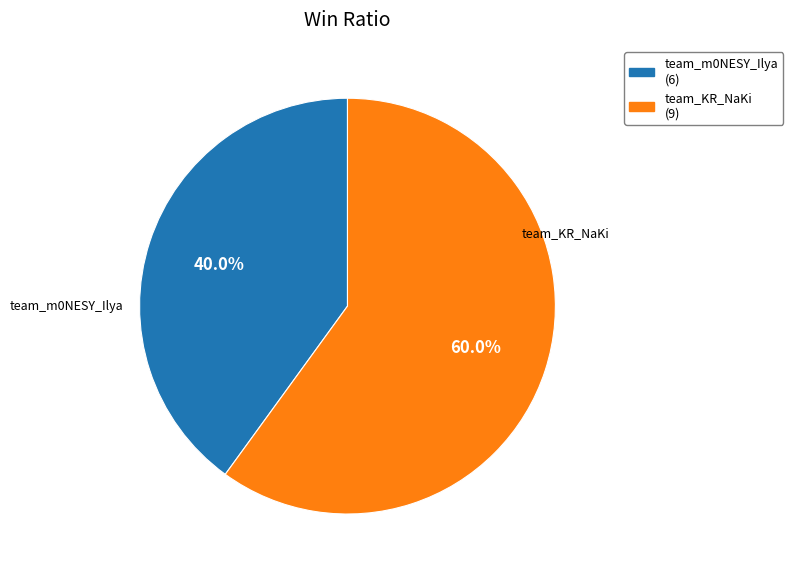

To the nearest percent, what is the difference between the team_m0NESY_Ilya and team_KR_NaKi slice percentages?

20%